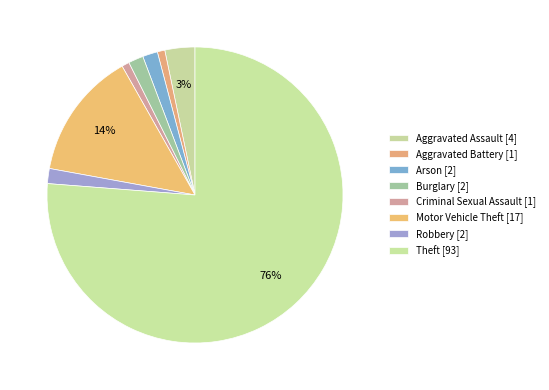

How many slices are in this pie chart?

8